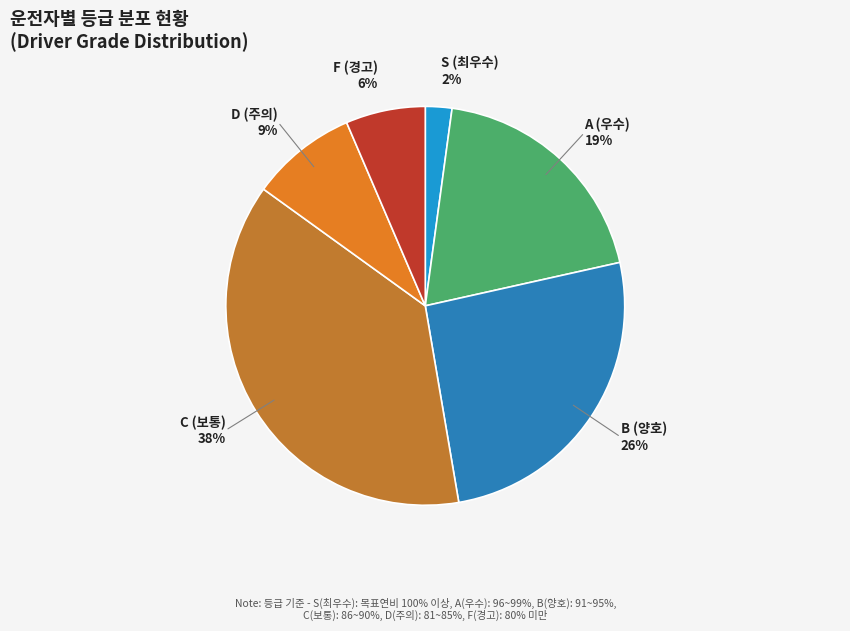

What percentage is the D slice, to the nearest percent?

9%